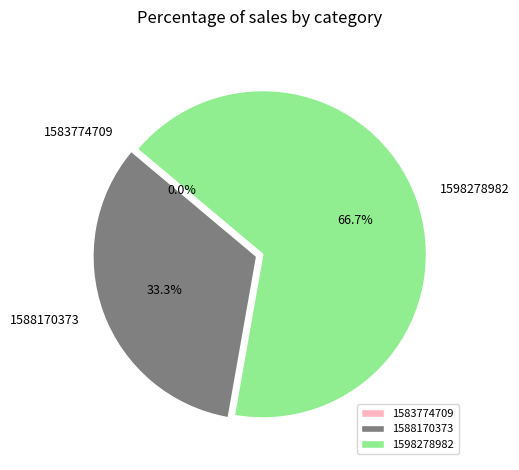

What is the largest slice in the pie chart?

1598278982